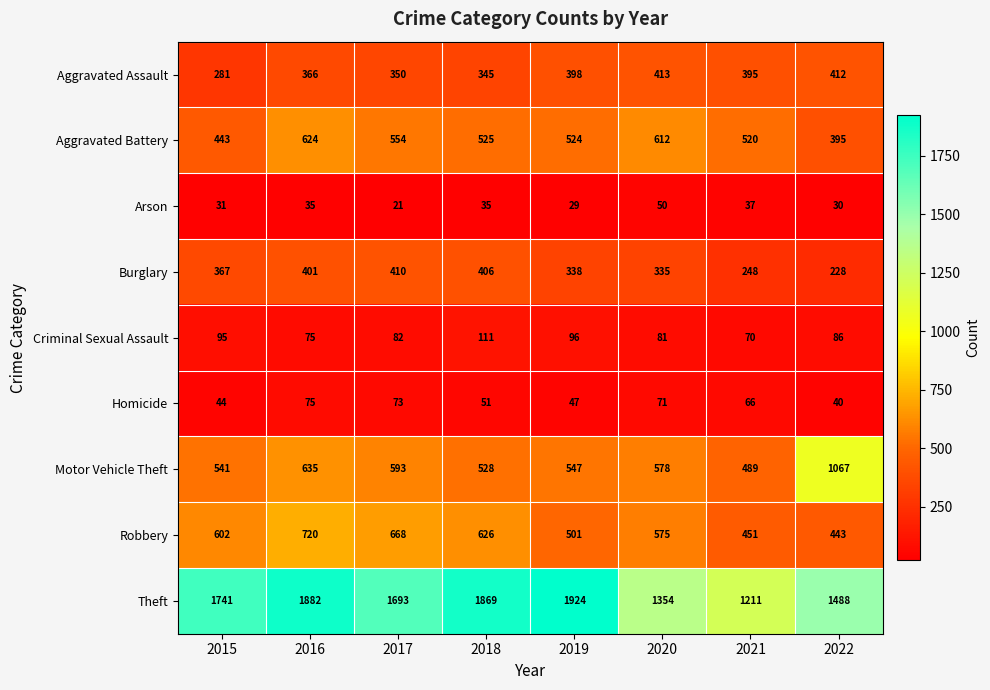

What is the difference between the second highest and second lowest values in the Motor Vehicle Theft series?

107